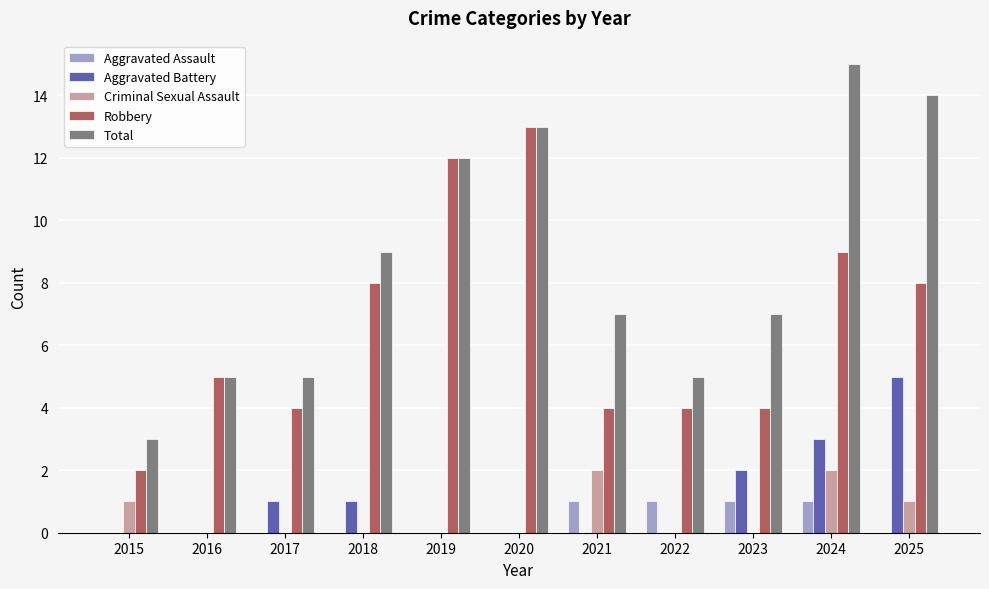

At which label does Total first exceed 7?

2018